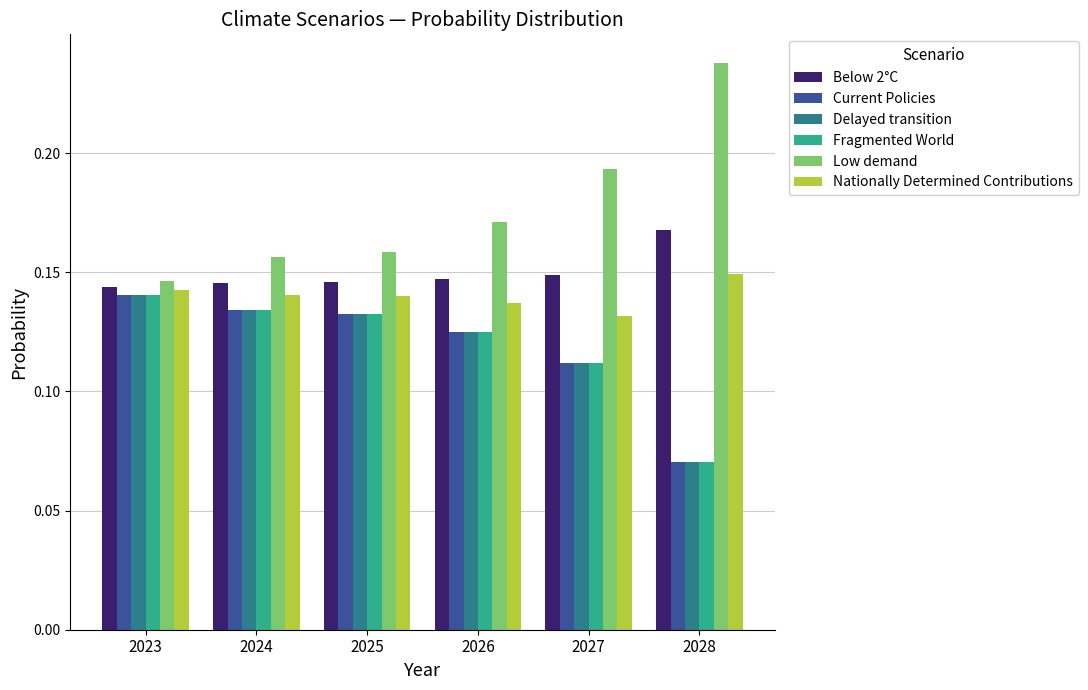

Where is Nationally Determined Contributions nearest to the value 0?

2027